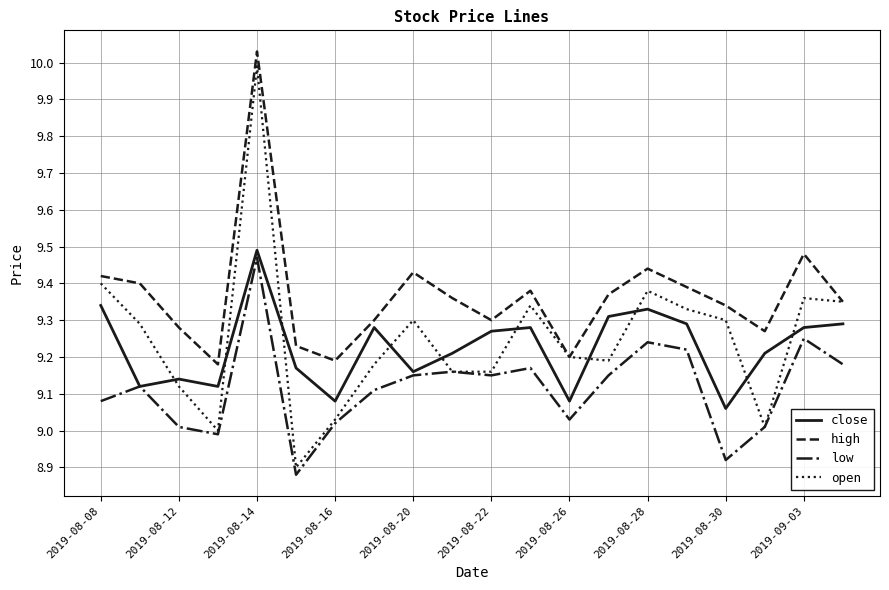

Which series has the largest total across all categories?

high